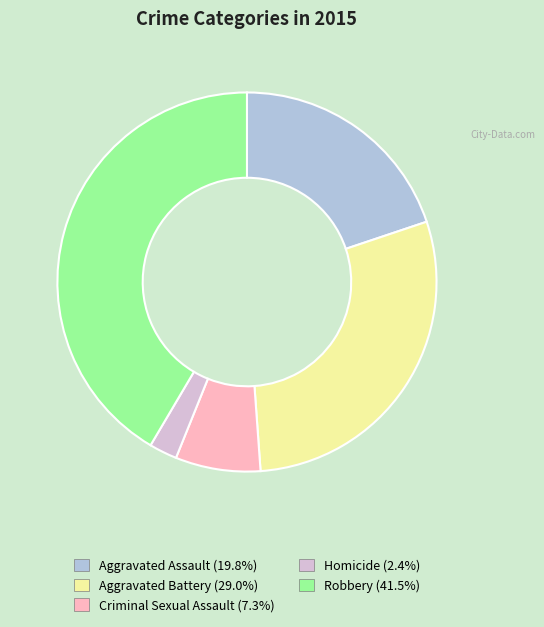

What is the ratio of the value at Criminal Sexual Assault to the value at Aggravated Assault?

0.4